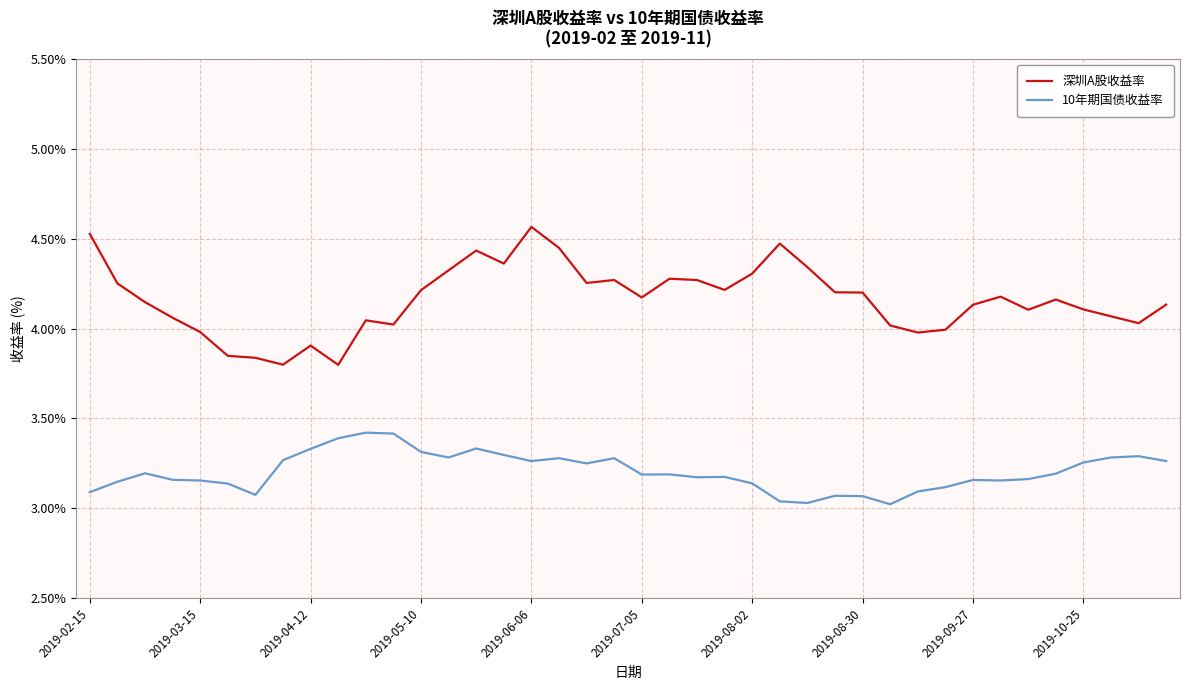

True or false: 10年期国债收益率 and 深圳A股收益率 cross at least once.

False